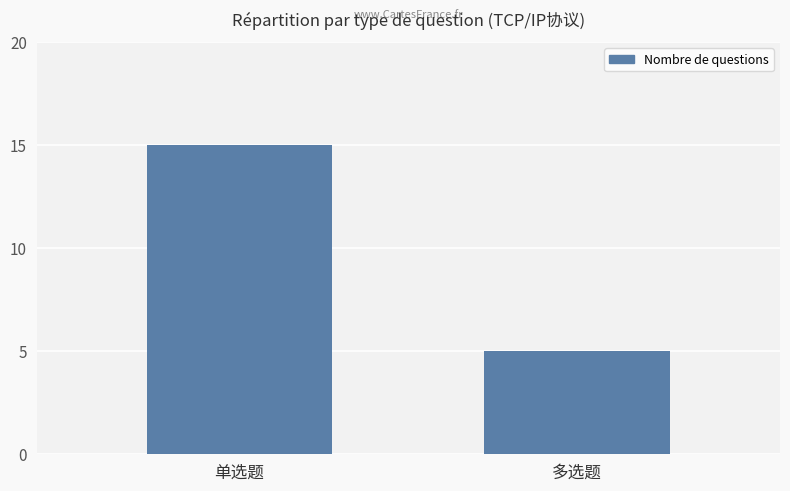

The chart shows a value of 10 at 单选题. True or false?

False